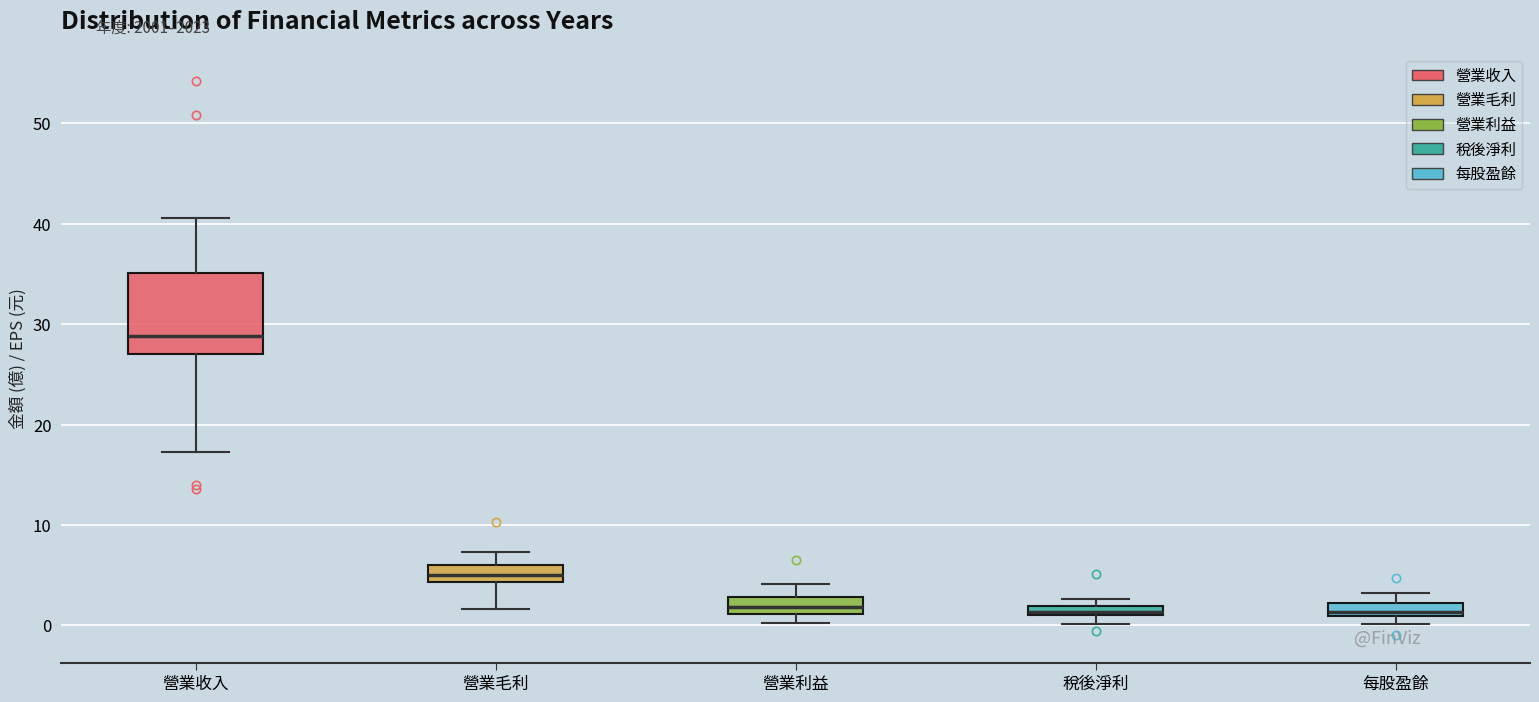

Where is the upper edge of the box for 每股盈餘 on the y-axis? The values are not printed on the chart, so give them approximately, as read against the axis.

2